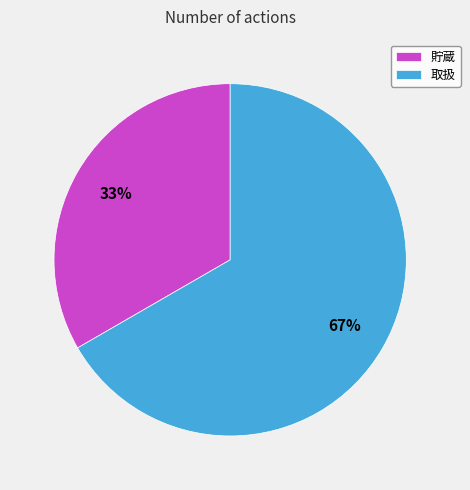

To the nearest percent, what is the average slice percentage?

50%